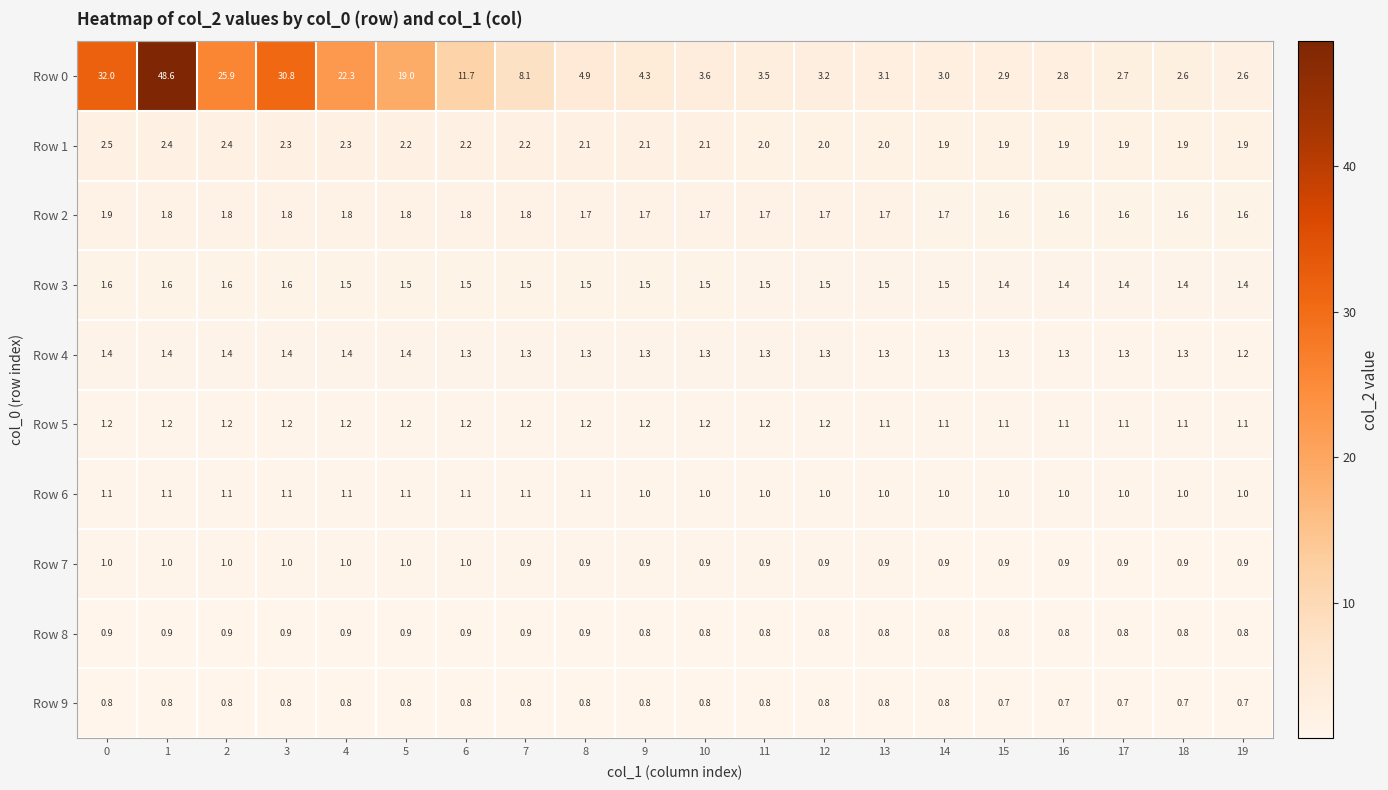

What is the spread (max minus min) of values at 1?

47.8